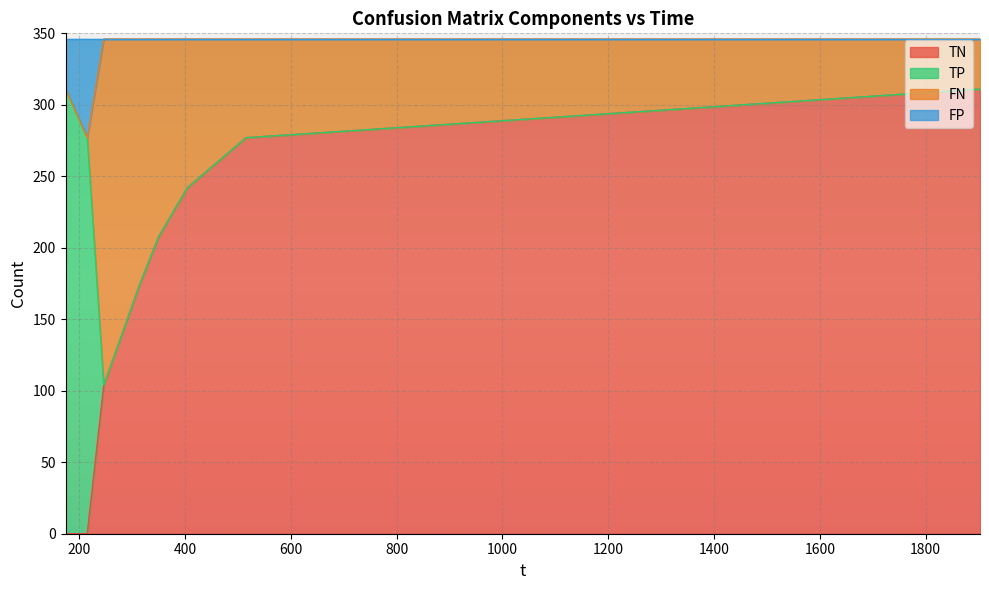

Rank the categories by TN value from highest to lowest.

1902.79, 515.107, 404.142, 350.175, 312.586, 279.184, 246.171, 173.891, 214.959